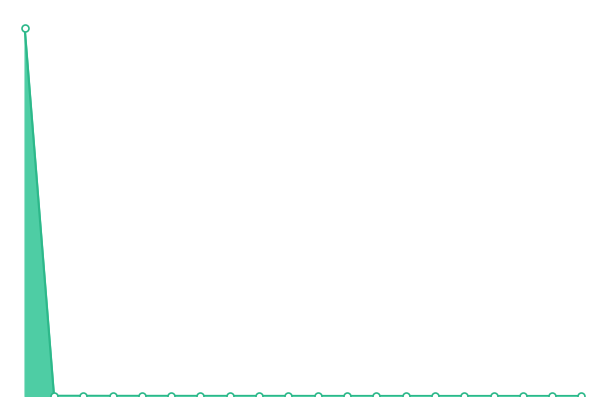

Does the chart have visible grid lines?

No